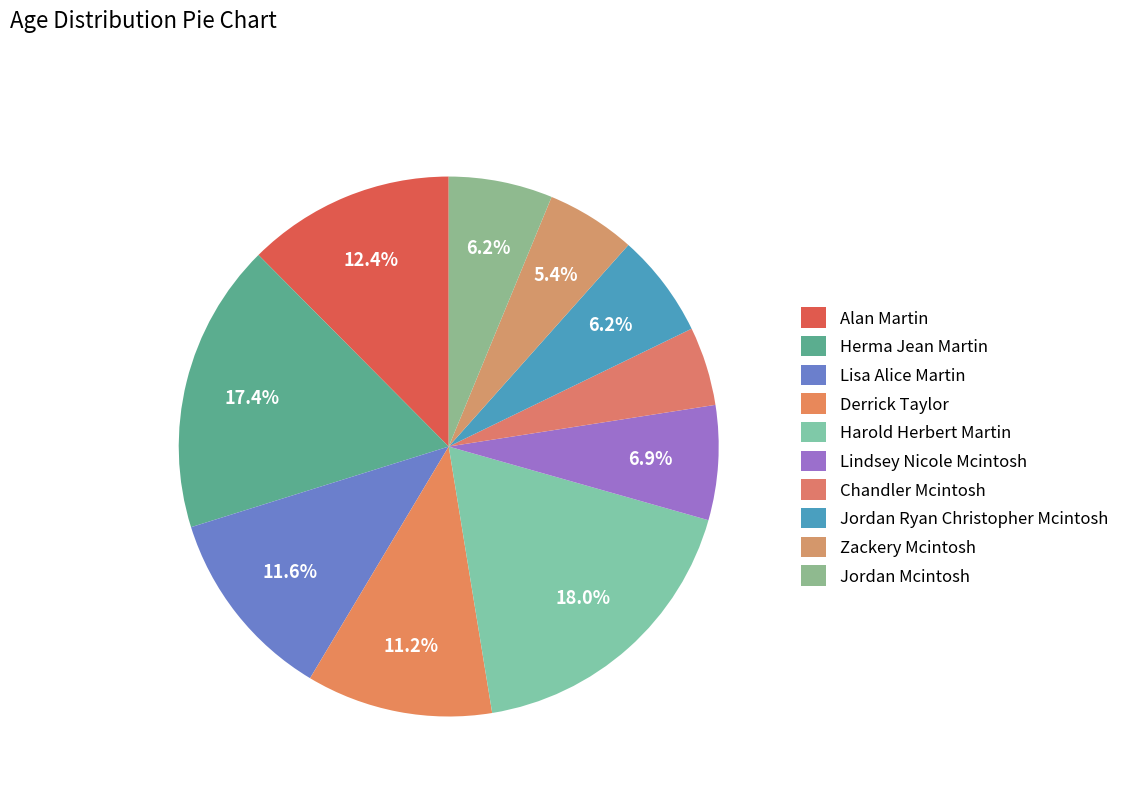

How many slices are in this pie chart?

10